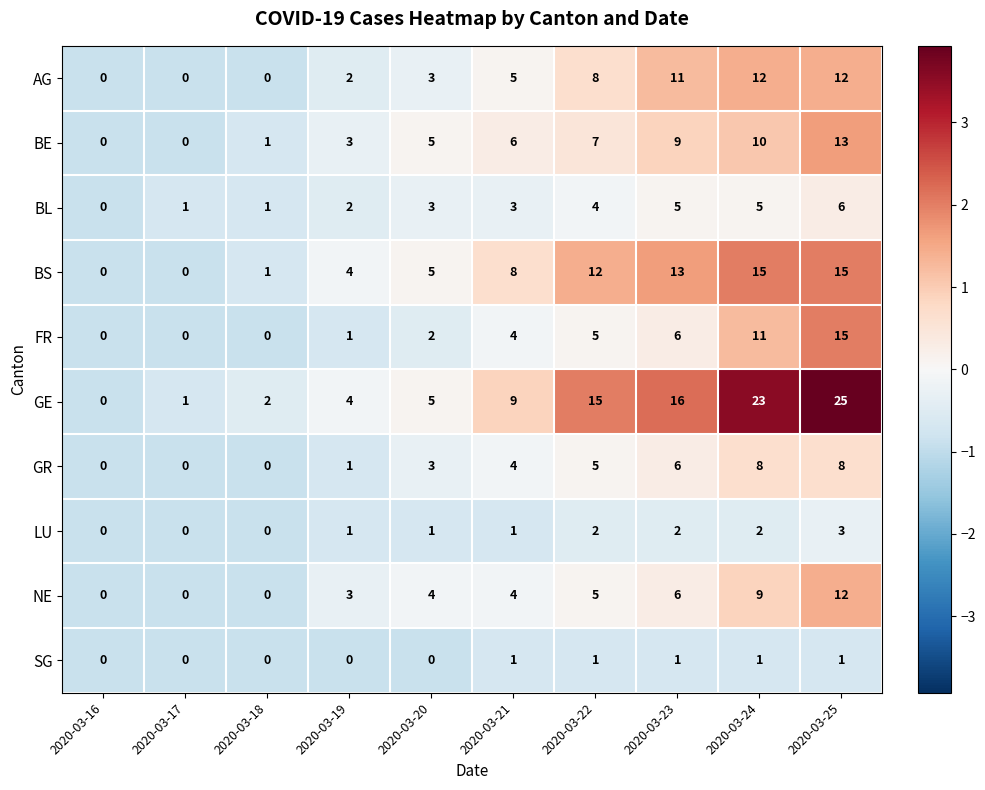

The value of BL at 2020-03-23 is 2. True or false?

False